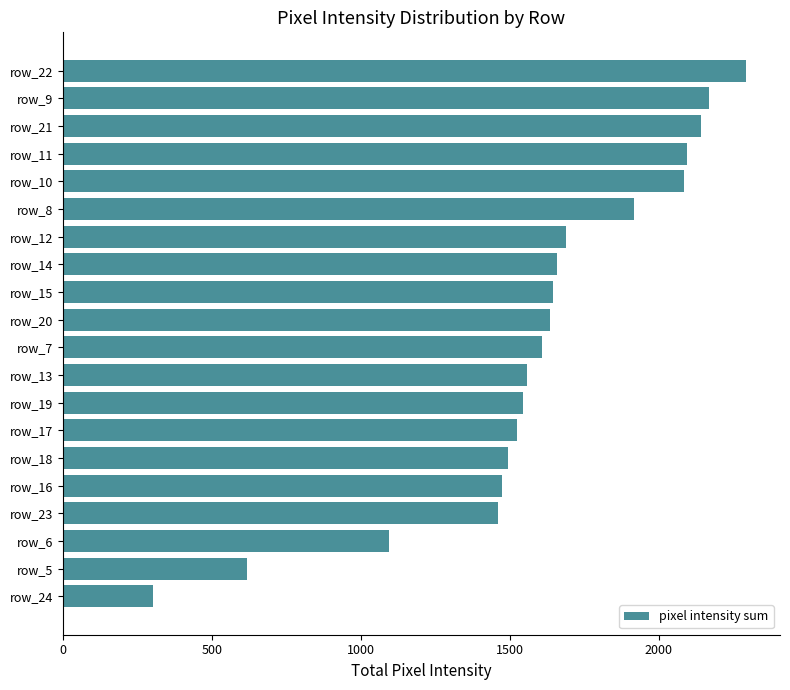

Does the chart contain stacked bars?

No